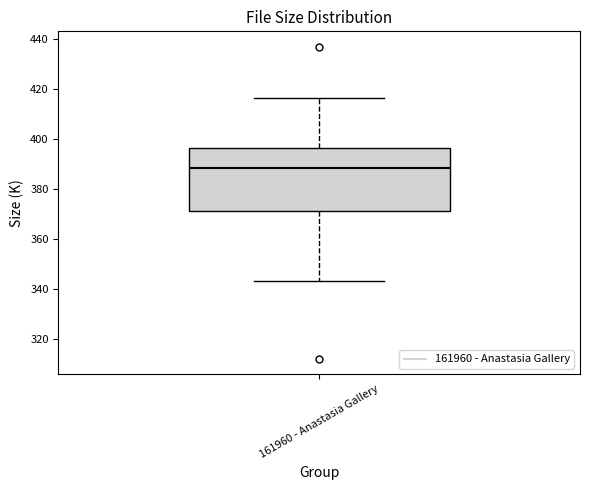

Read this box plot against the y-axis: the position of the median line, the range covered by the box, and the ends of both whiskers. The values are not printed on the chart, so give them approximately, as read against the axis.

median 388, box 372 to 396, whiskers 344 to 416